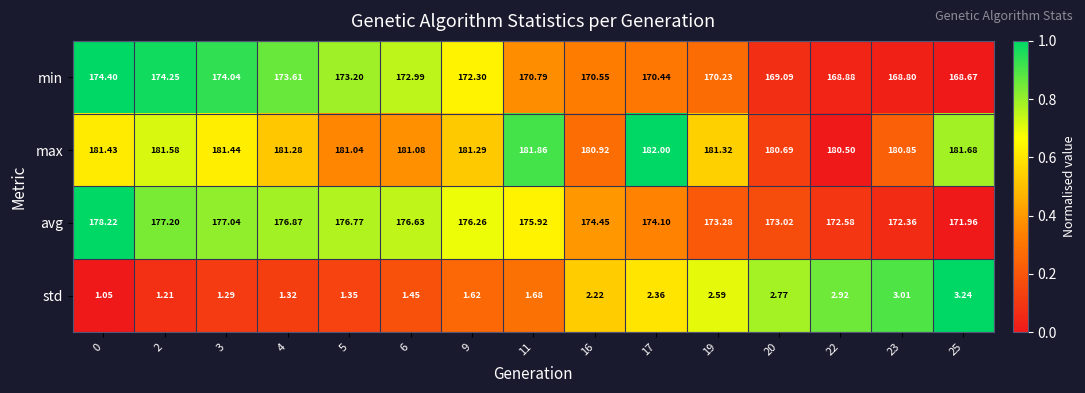

What is the difference between the highest and lowest values at 17?

179.6